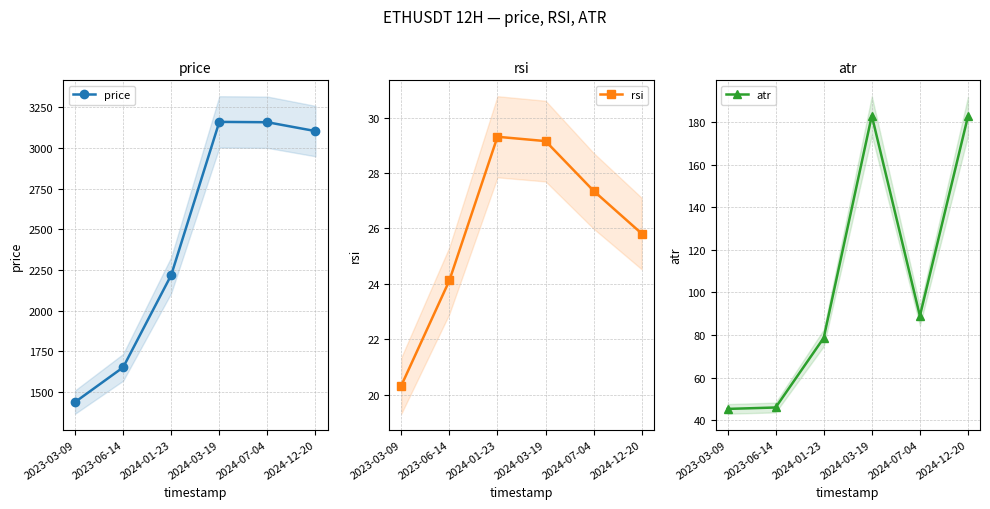

Reading left to right, what are all the values shown in this chart?

price: 1436.4	1650.2	2218.3	3161.0	3158.9	3104.3
rsi: 20.3	24.1	29.3	29.2	27.4	25.8
atr: 45.3	46.0	78.7	183.0	89.0	182.7